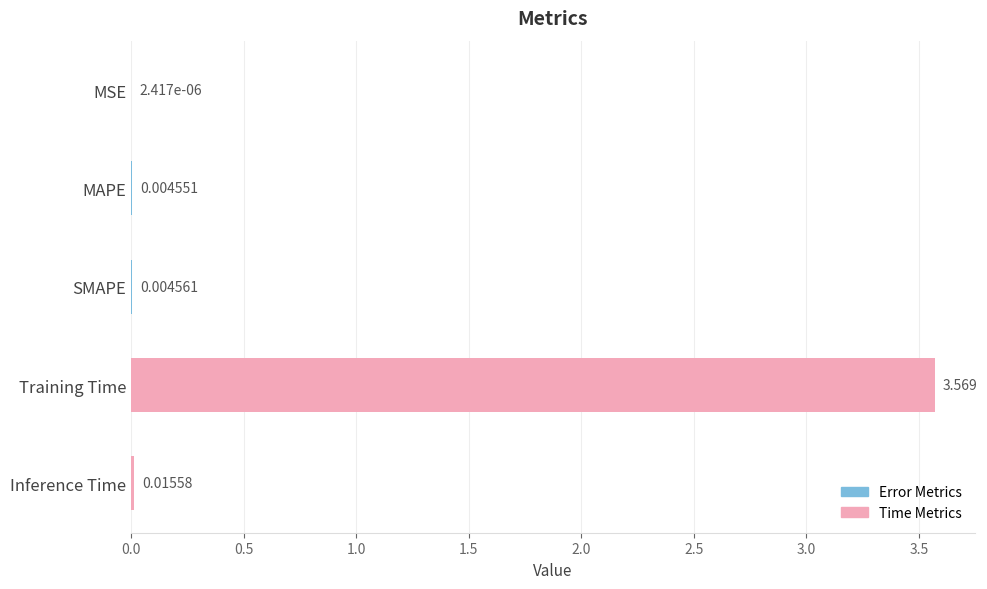

At which category does the chart reach its peak across all series?

Training Time